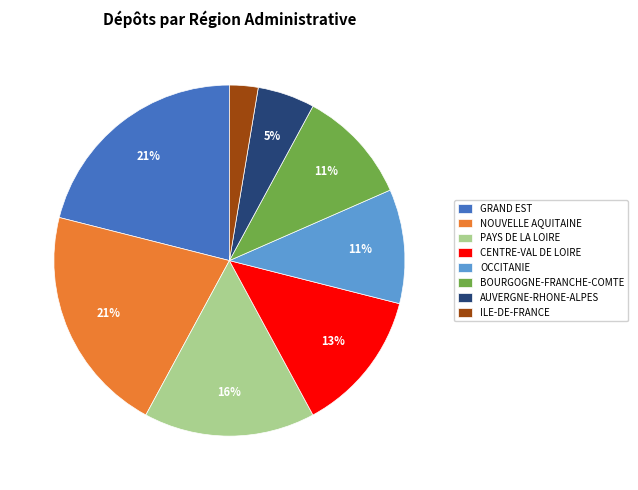

True or false: PAYS DE LA LOIRE accounts for 16% of the total.

True